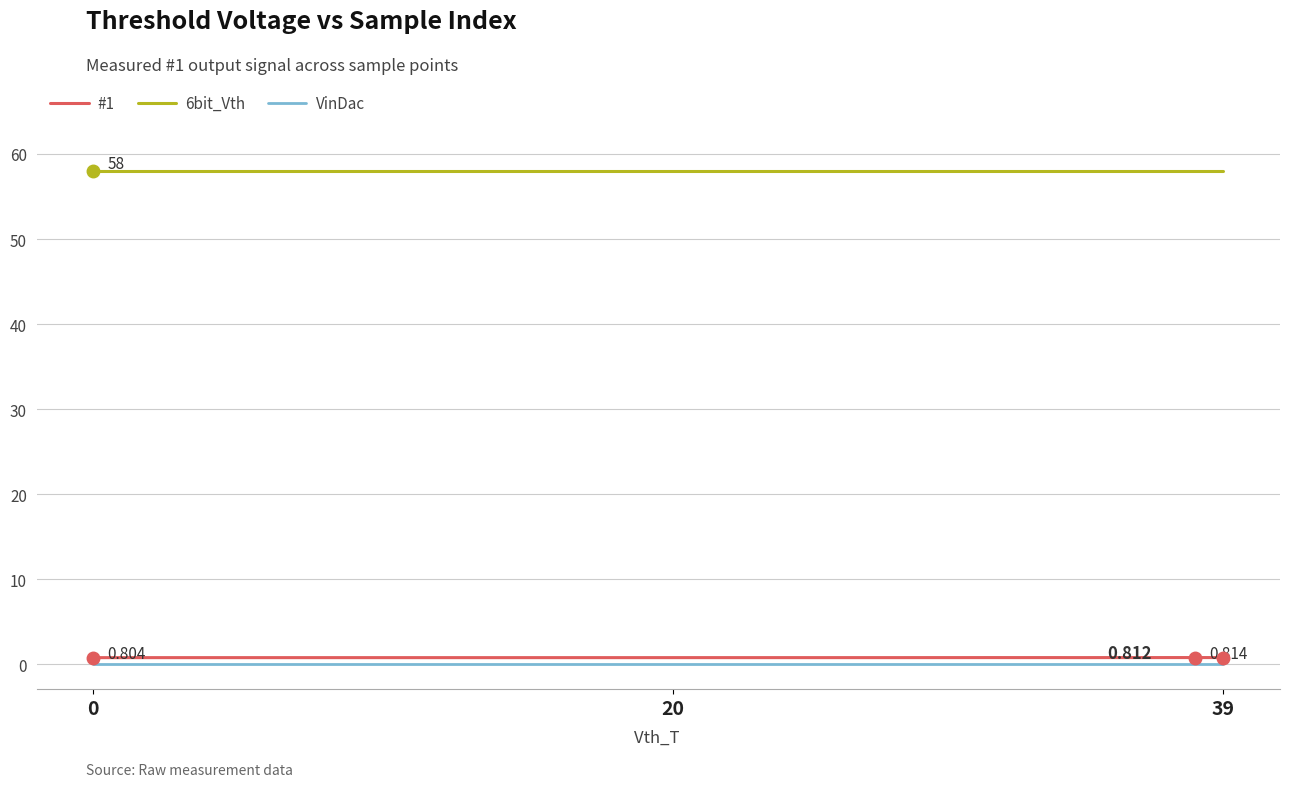

What is the maximum value shown in the chart?

58.0